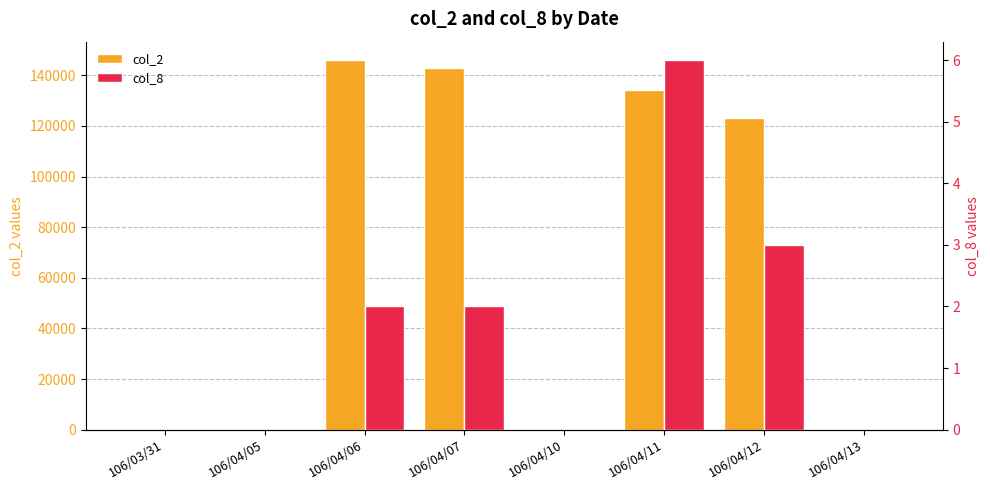

How many bars are there in total?

16